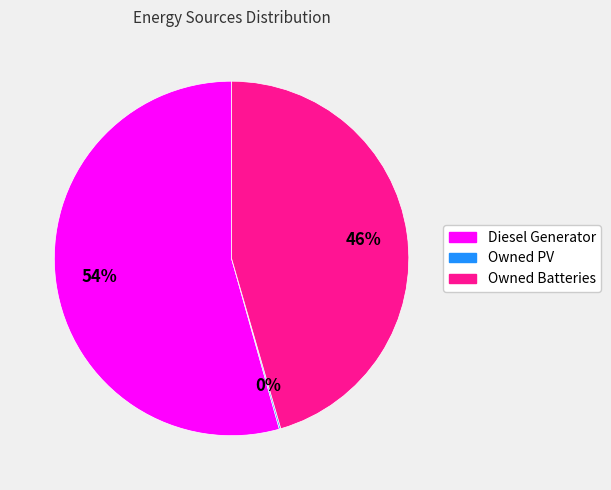

Is Diesel Generator the majority of the pie?

Yes